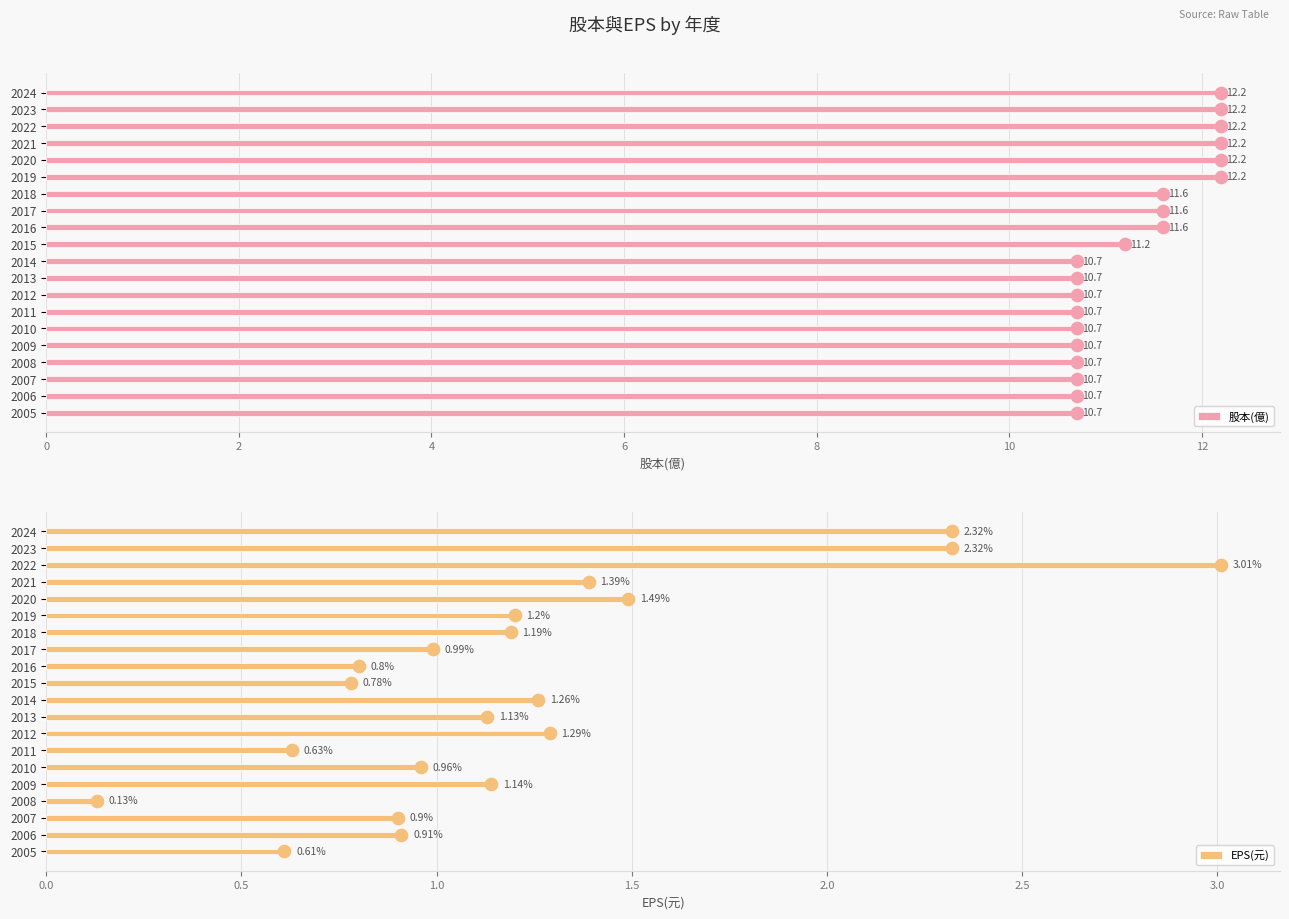

At which label is 股本(億) closest to 11?

2015